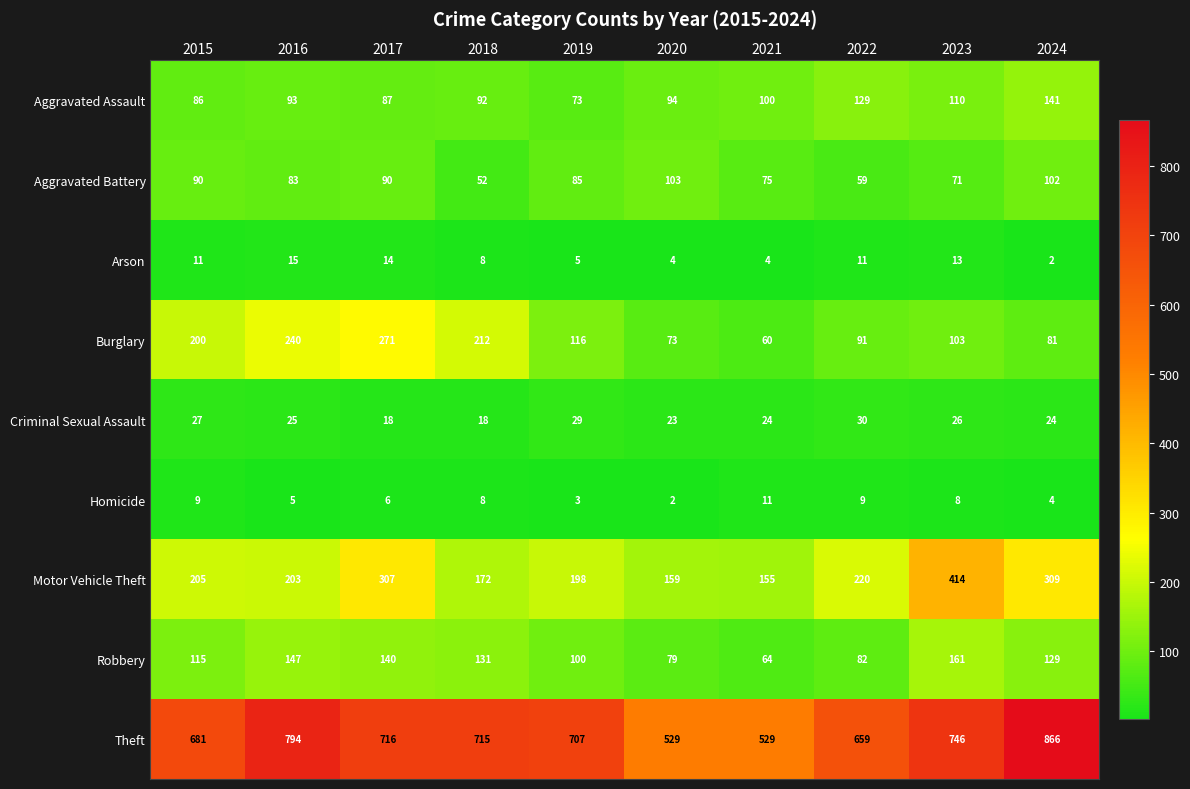

At which category is the sum across all series the highest?

2024